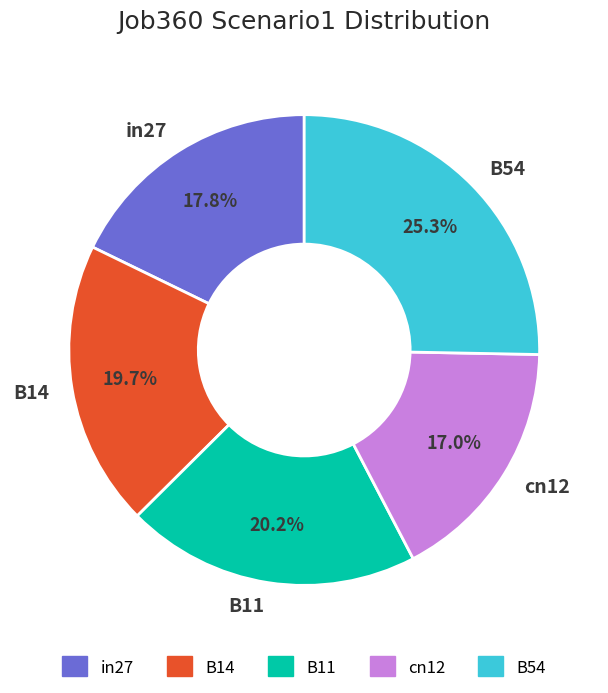

Rank the categories by value from lowest to highest.

cn12, in27, B14, B11, B54